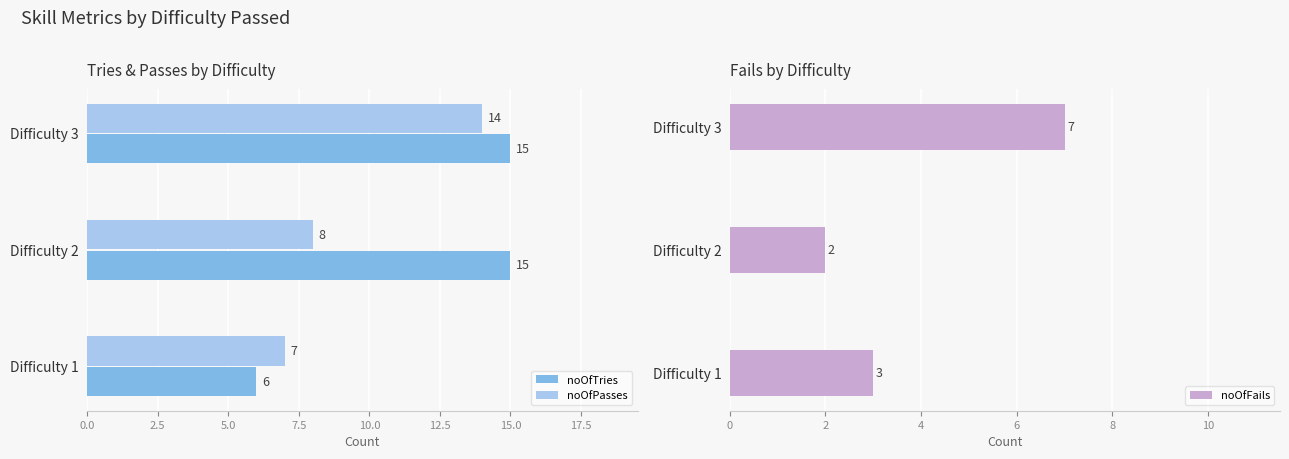

How many noOfTries values are between 6 and 15?

3